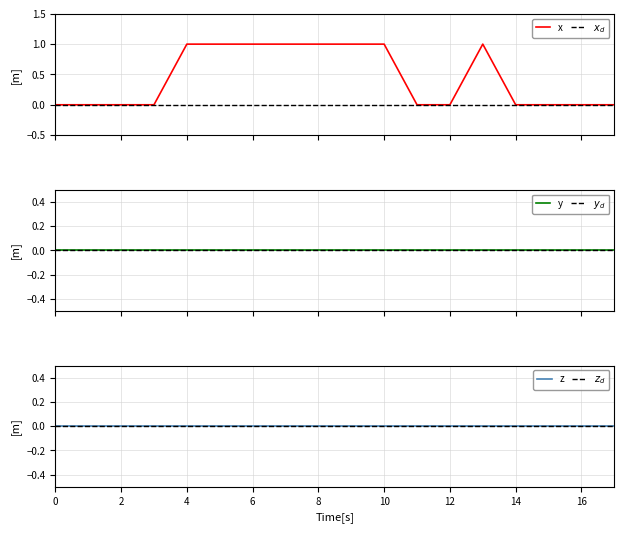

Which series has the largest total across all categories?

x